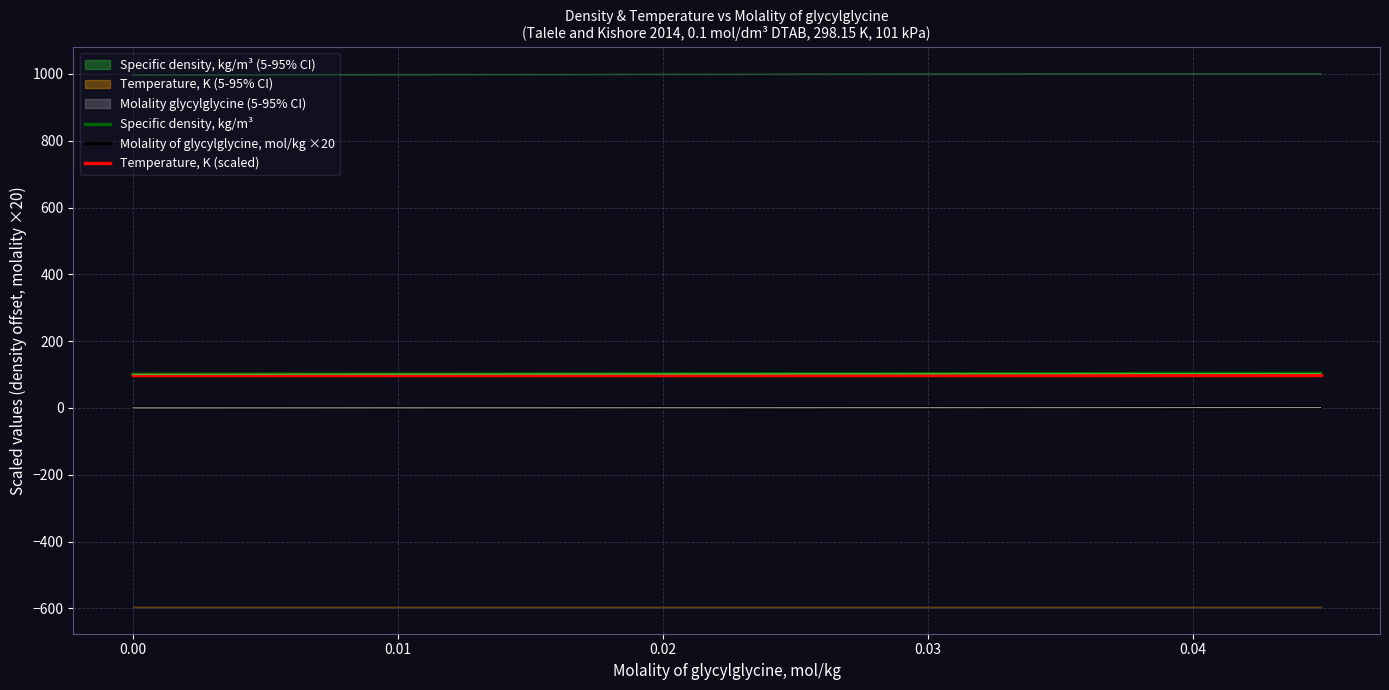

True or false: Specific density, kg/m³ and Molality of glycylglycine, mol/kg ×20 cross at least once.

False